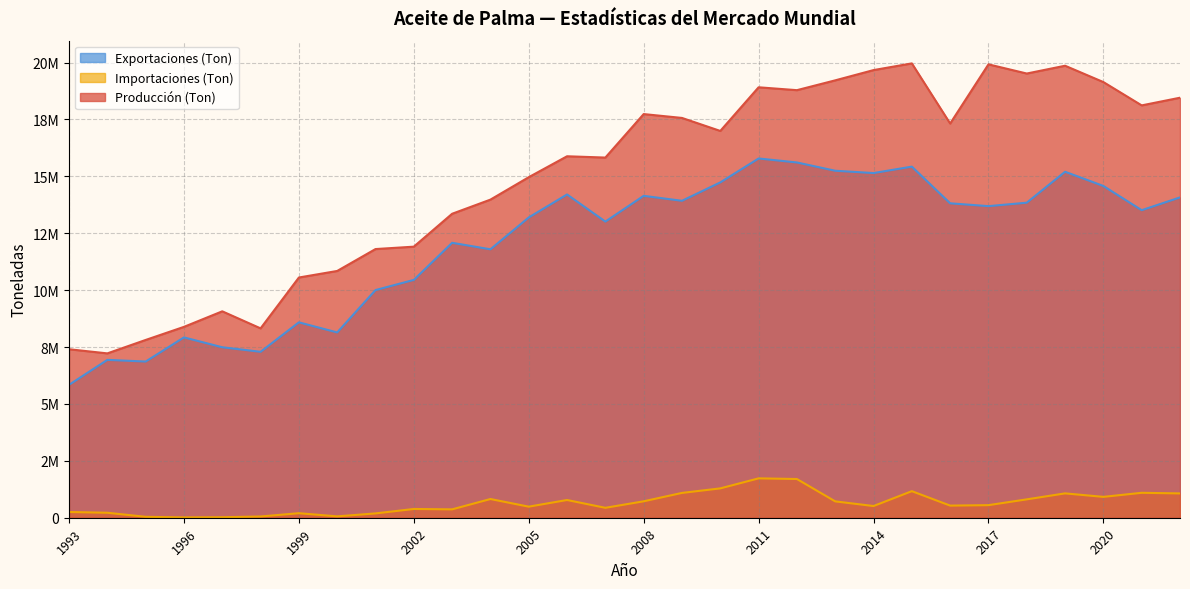

What is the difference between the second highest and second lowest values in the Importaciones (Ton) series?

1679437